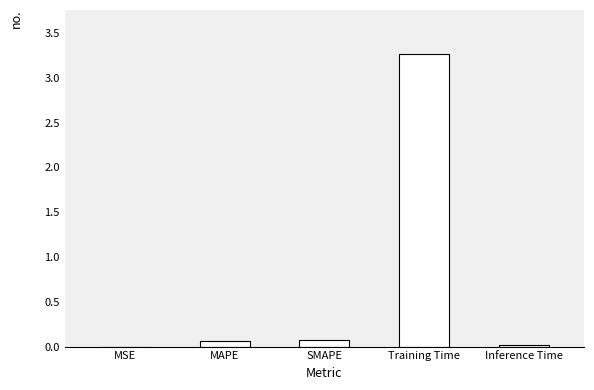

What is the sum of all values?

3.4